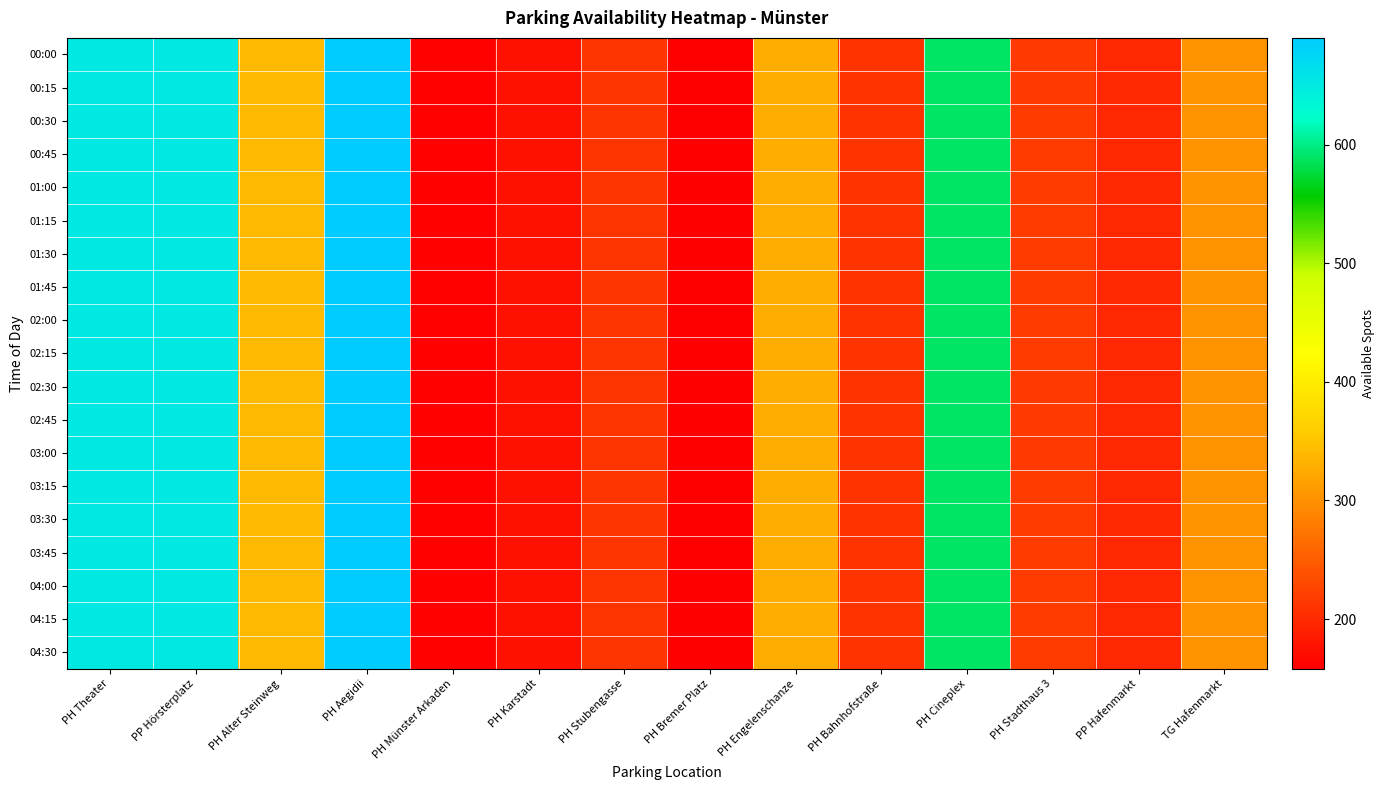

At which category is the sum across all series the highest?

PH Aegidii